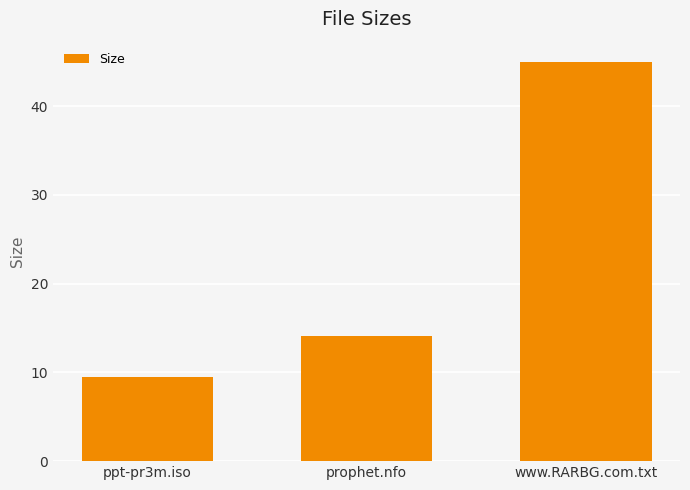

At which category does the chart reach its minimum across all series?

ppt-pr3m.iso